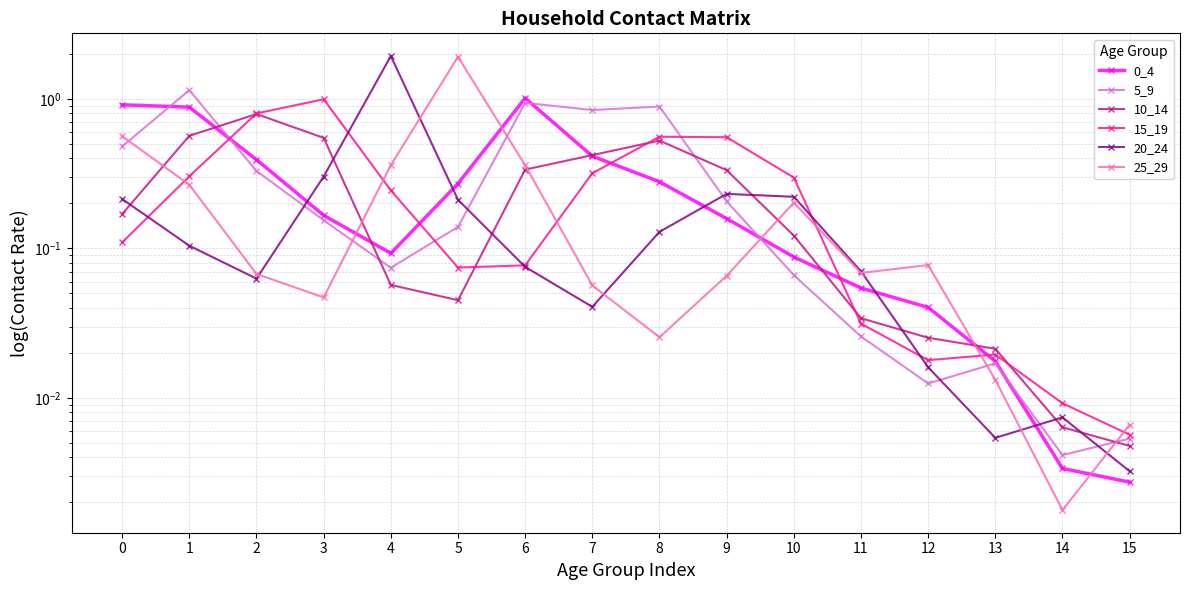

Between 2 and 4, which is larger?

2